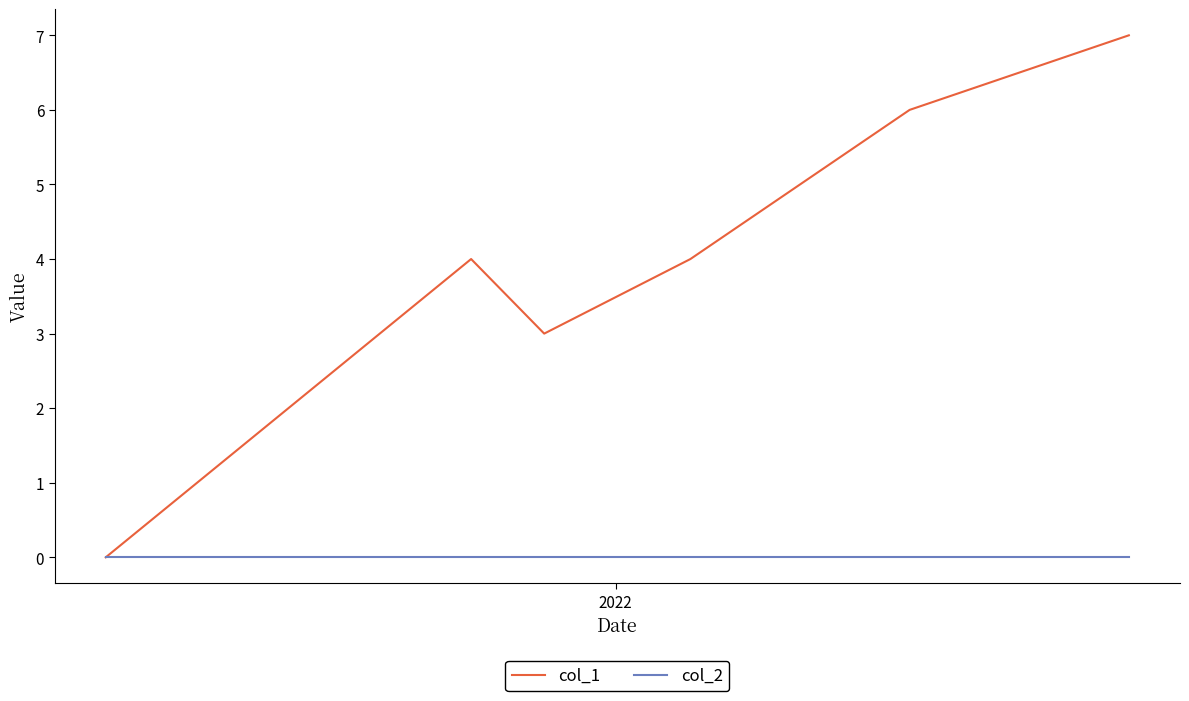

What is the maximum value shown in the chart?

7